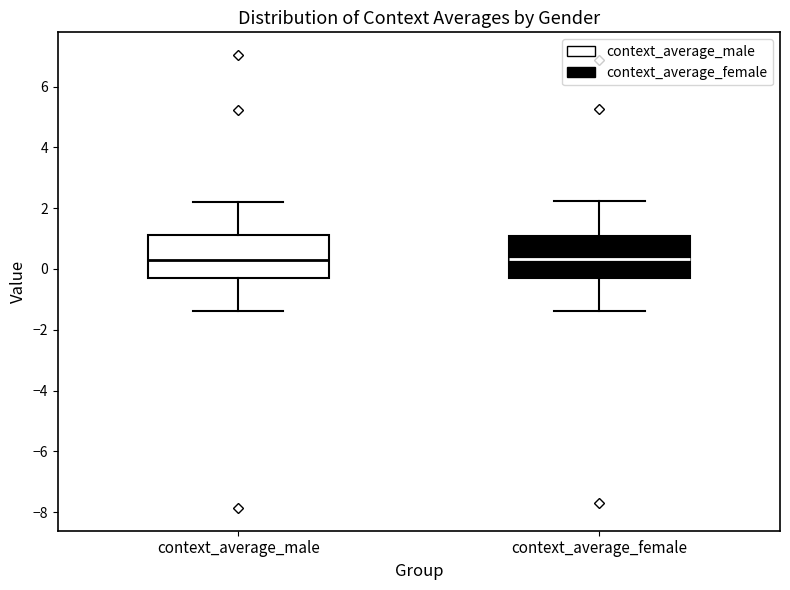

Where does the lower whisker of the box for context_average_male end on the y-axis? The values are not printed on the chart, so give them approximately, as read against the axis.

-1.4